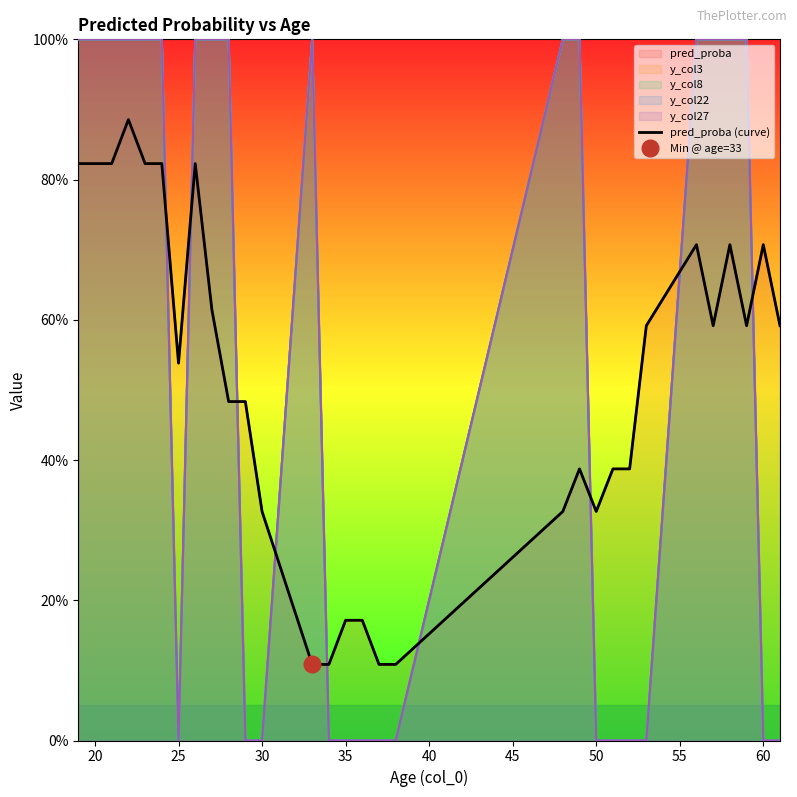

What is the average value?

0.5